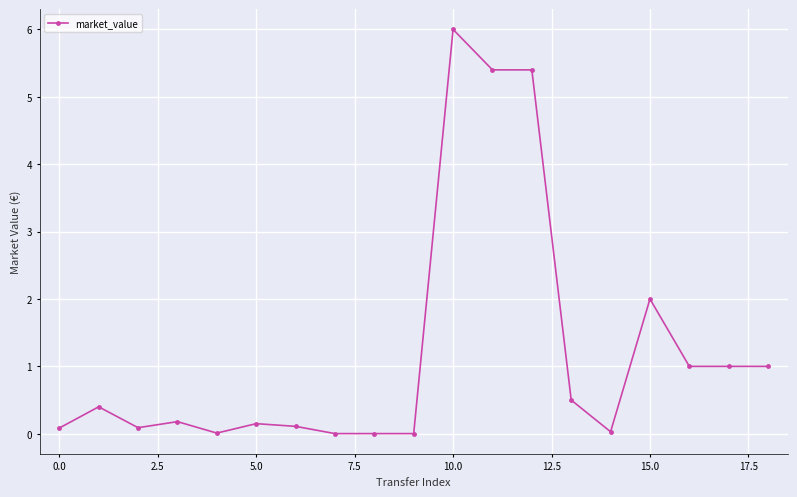

What is the sum of all values?

23.4